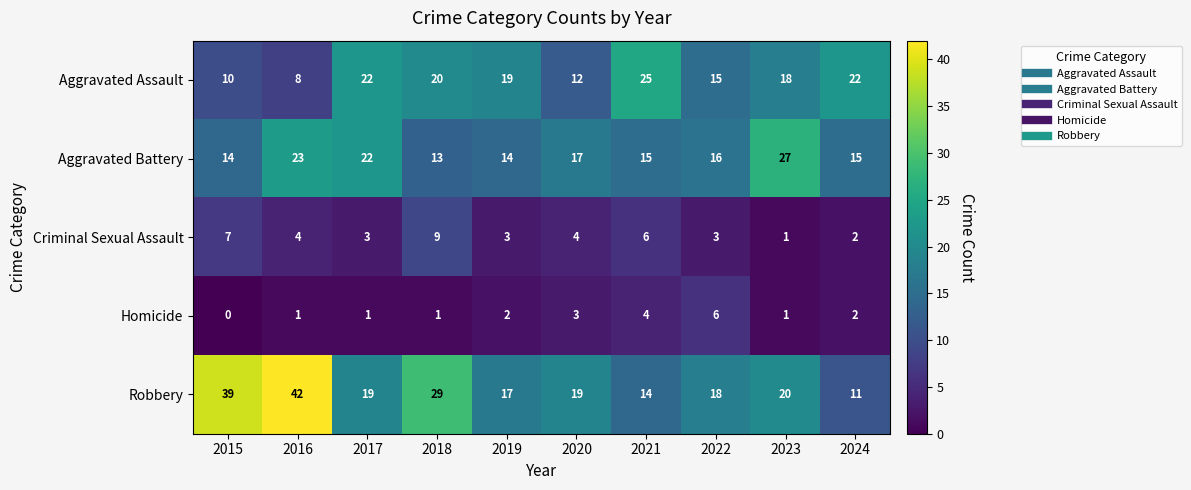

At 2019, list the series in order from smallest to largest.

Homicide, Criminal Sexual Assault, Aggravated Battery, Robbery, Aggravated Assault